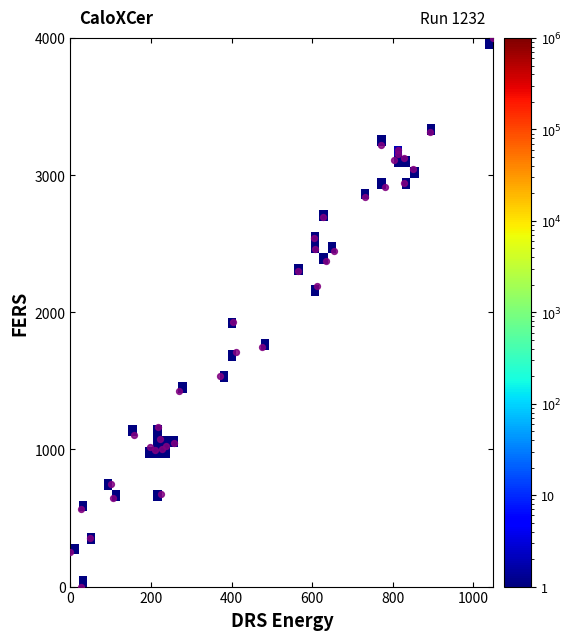

What Y value in the scatter plot is closest to 2000?

1931.3